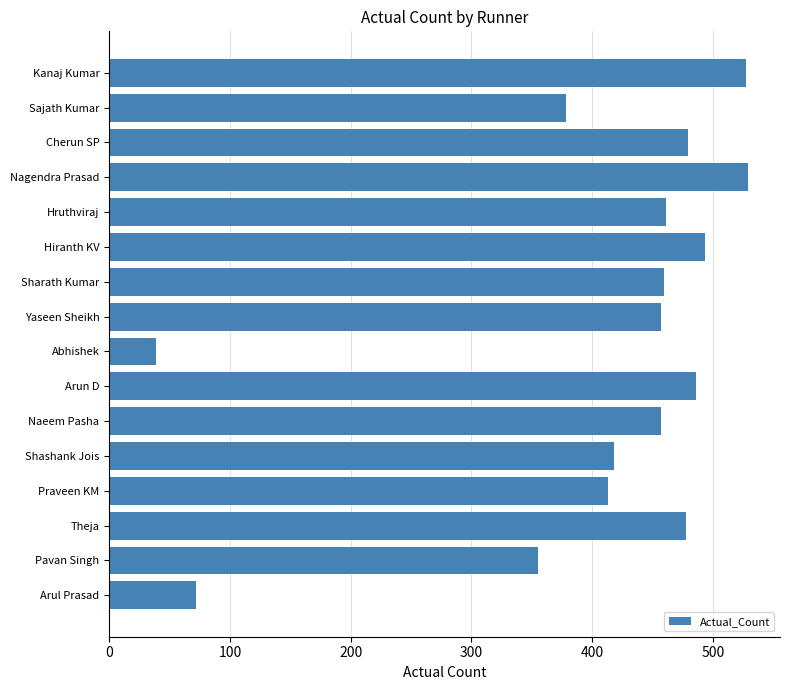

At which category does the chart reach its minimum across all series?

Abhishek